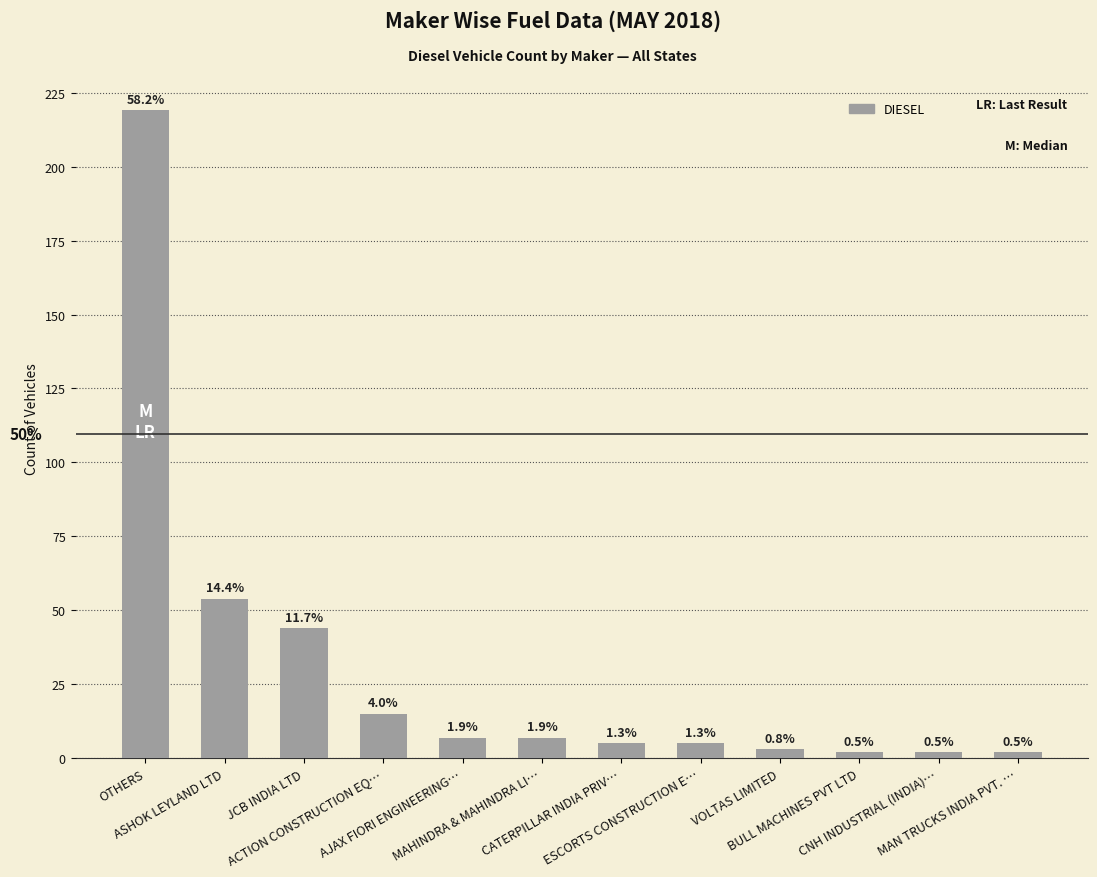

How many bars are there in total?

12